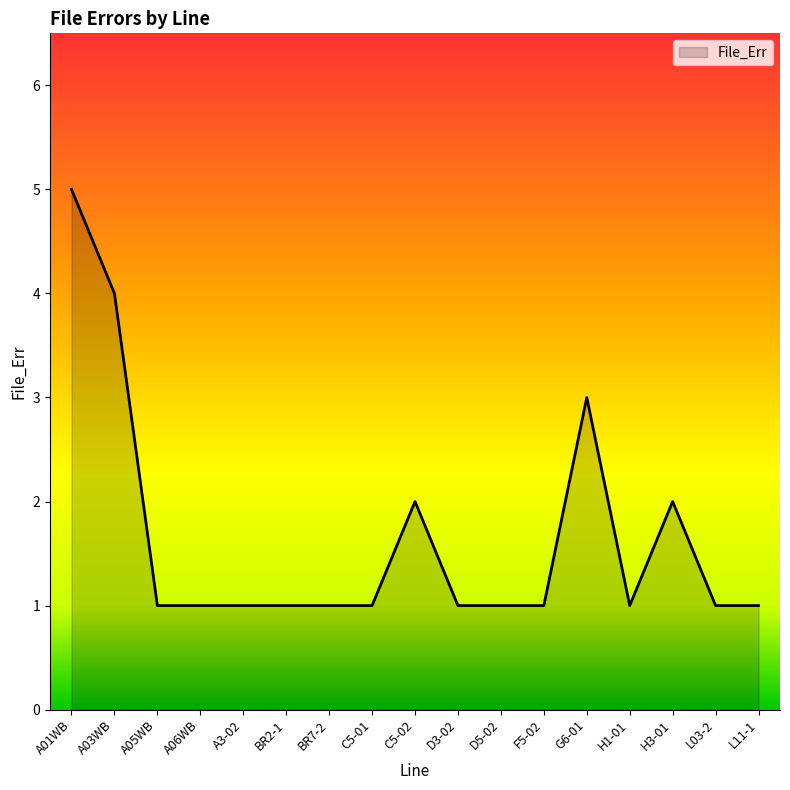

True or false: there are more than 0 points higher than both neighbors.

True